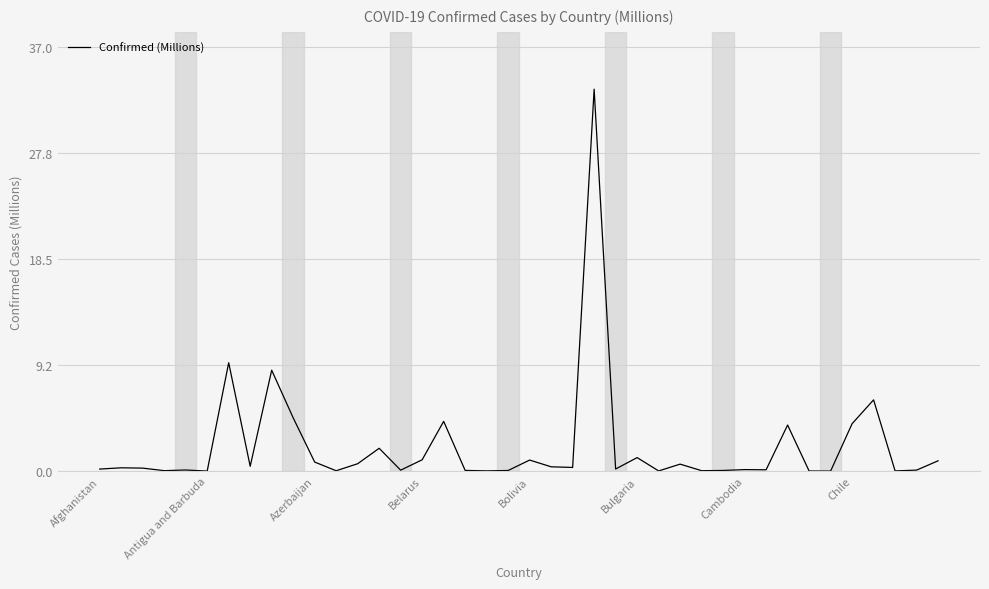

What is the difference between the maximum and minimum values?

33.3